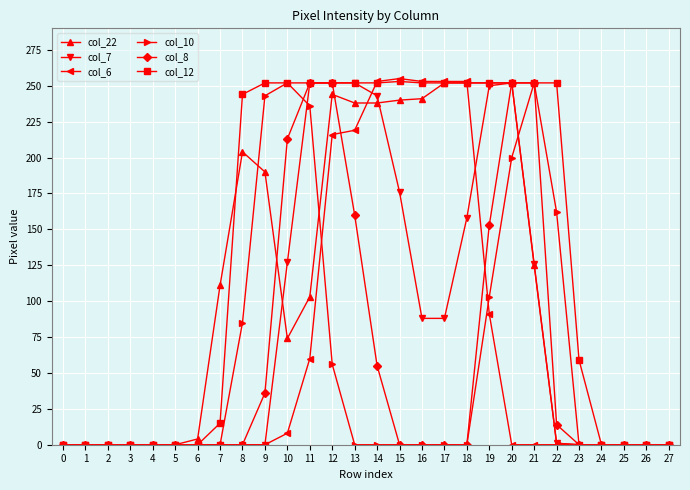

What is the difference between the maximum and minimum values in the col_6 series?

255